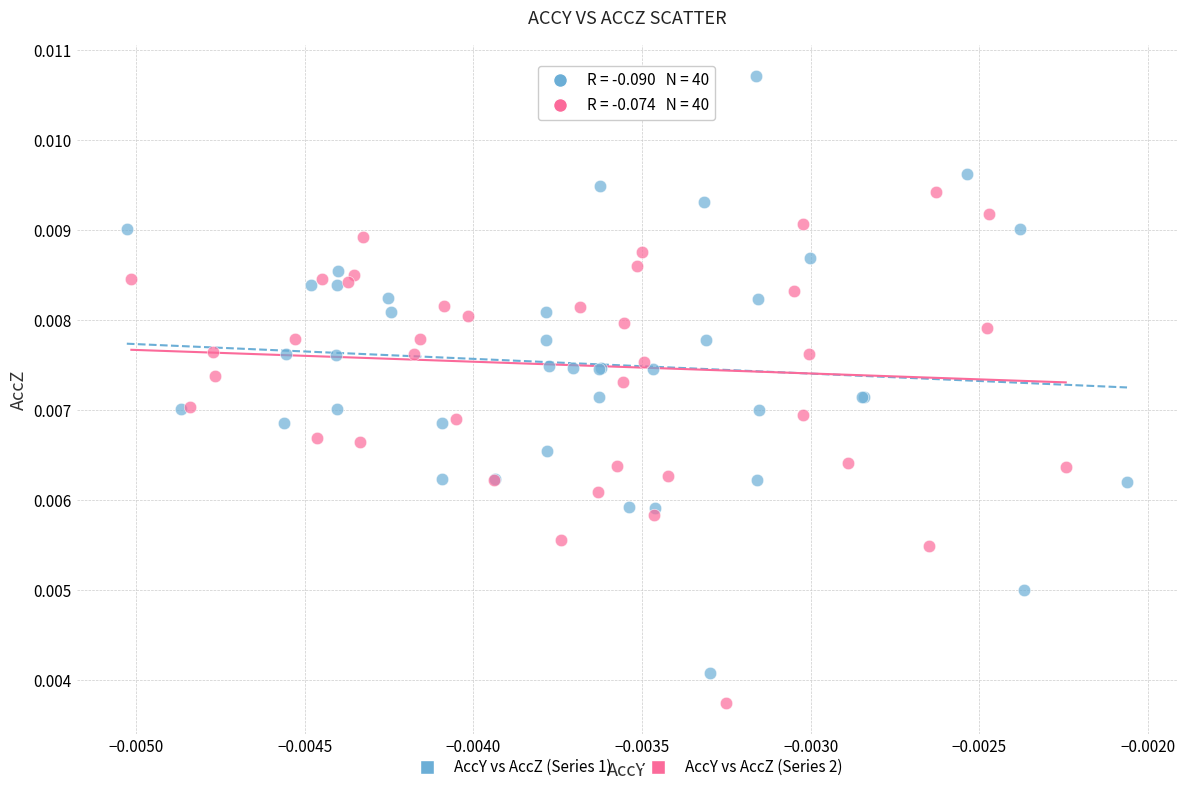

Which series has the largest Y range (max minus min)?

AccY vs AccZ (Series 1)